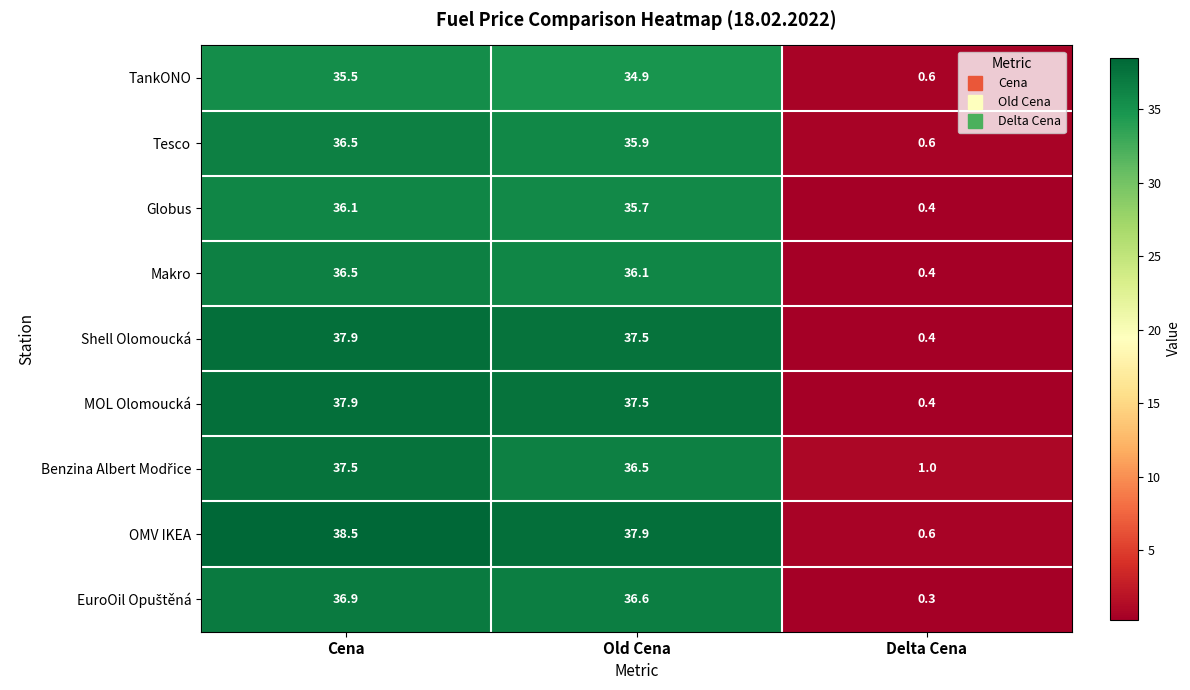

What is the sum of all TankONO values?

71.0